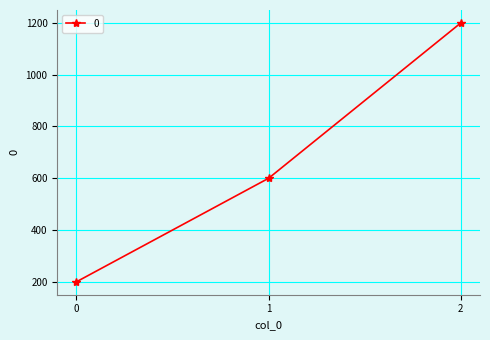

The value at 0 is 98. True or false?

False